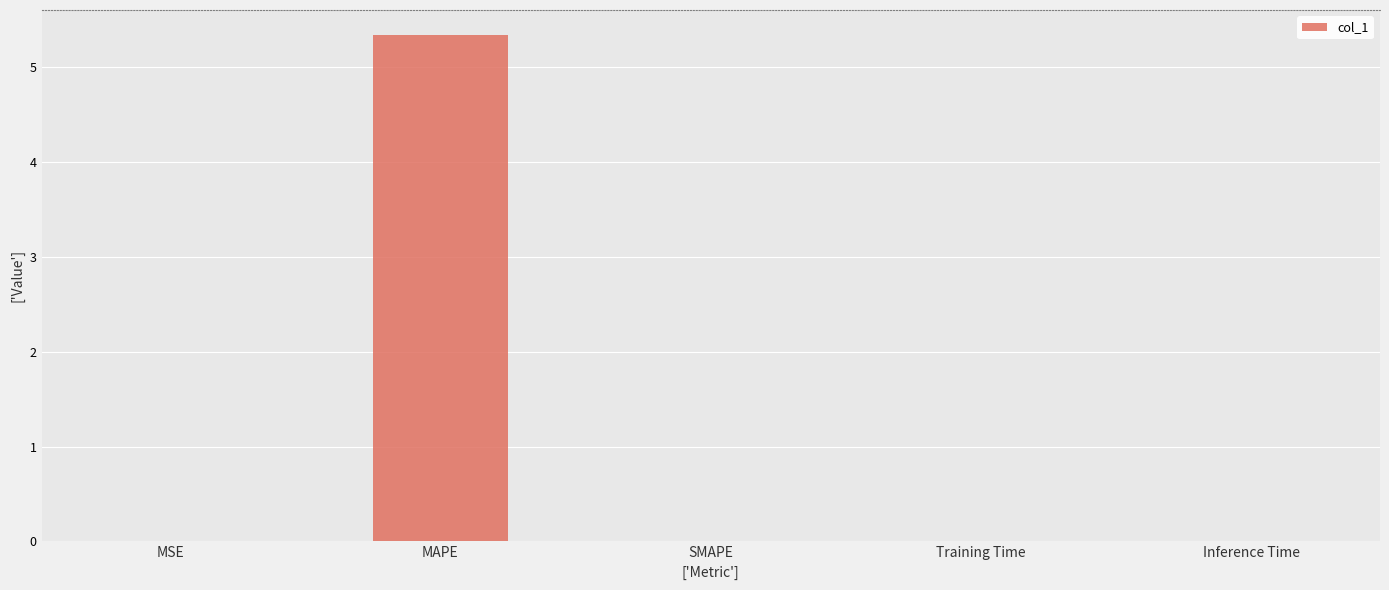

True or false: the data shows 0.0 at MSE.

True